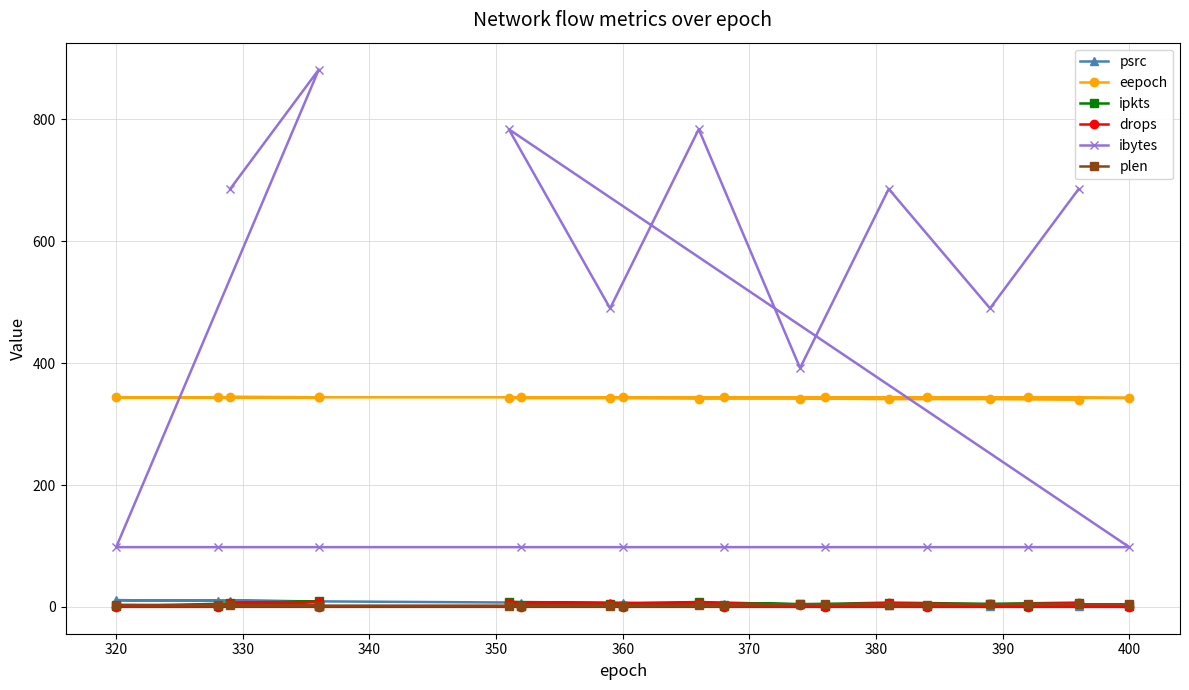

At 340, list the series in order from largest to smallest.

ibytes, eepoch, psrc, ipkts, plen, drops